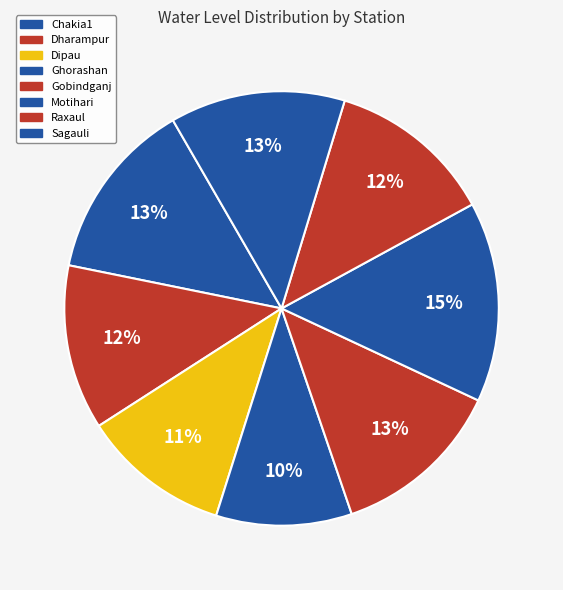

How many slices are in this pie chart?

8